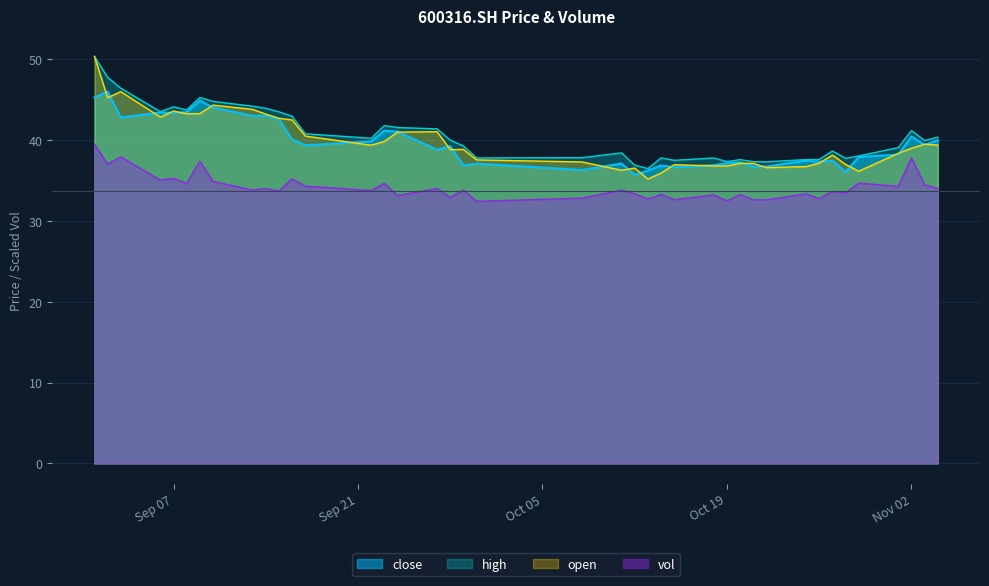

What are all the series names shown in the legend?

close, high, open, vol